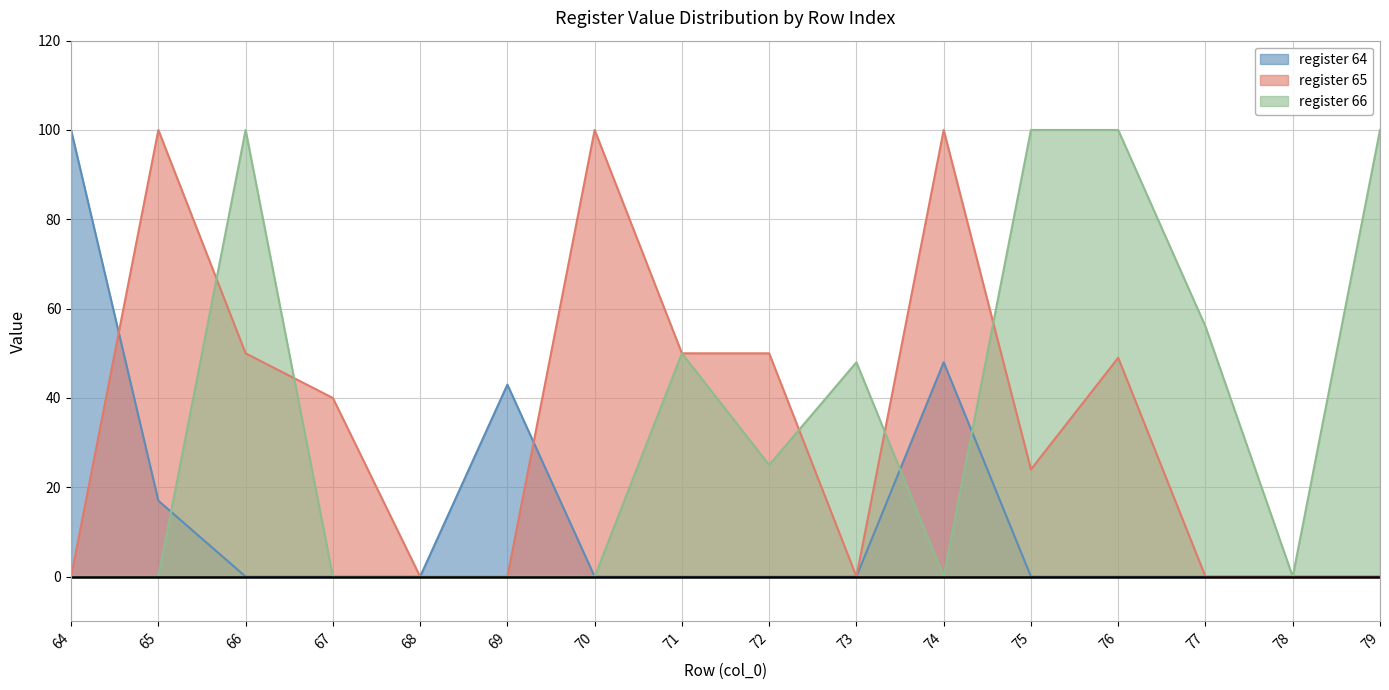

Which series has the largest range (max minus min)?

register 64